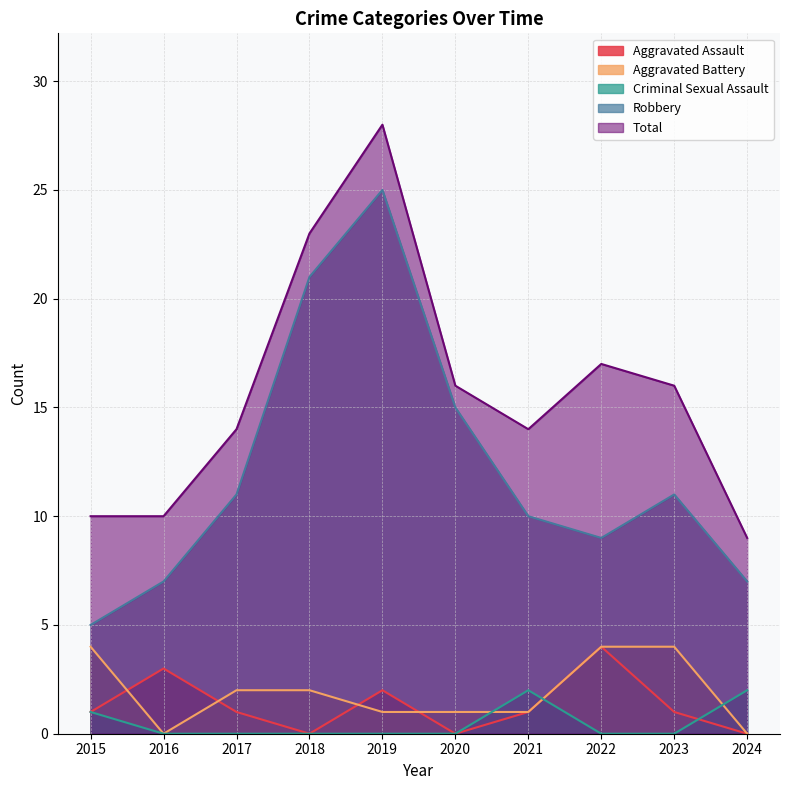

How many values in the Robbery series are below 11?

5